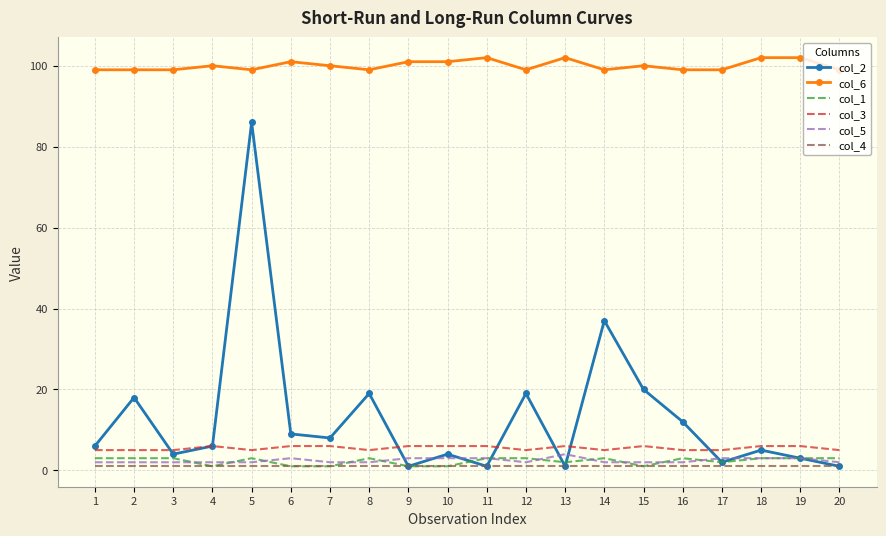

Read the col_4 value at 12.

1